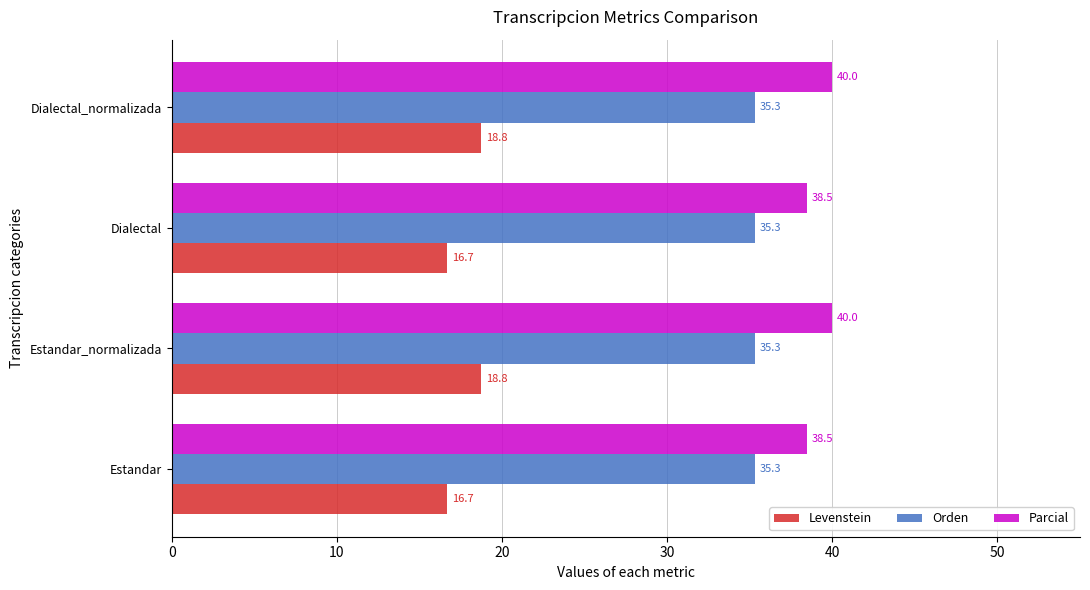

Count the Parcial values in the range 38 to 40.

4